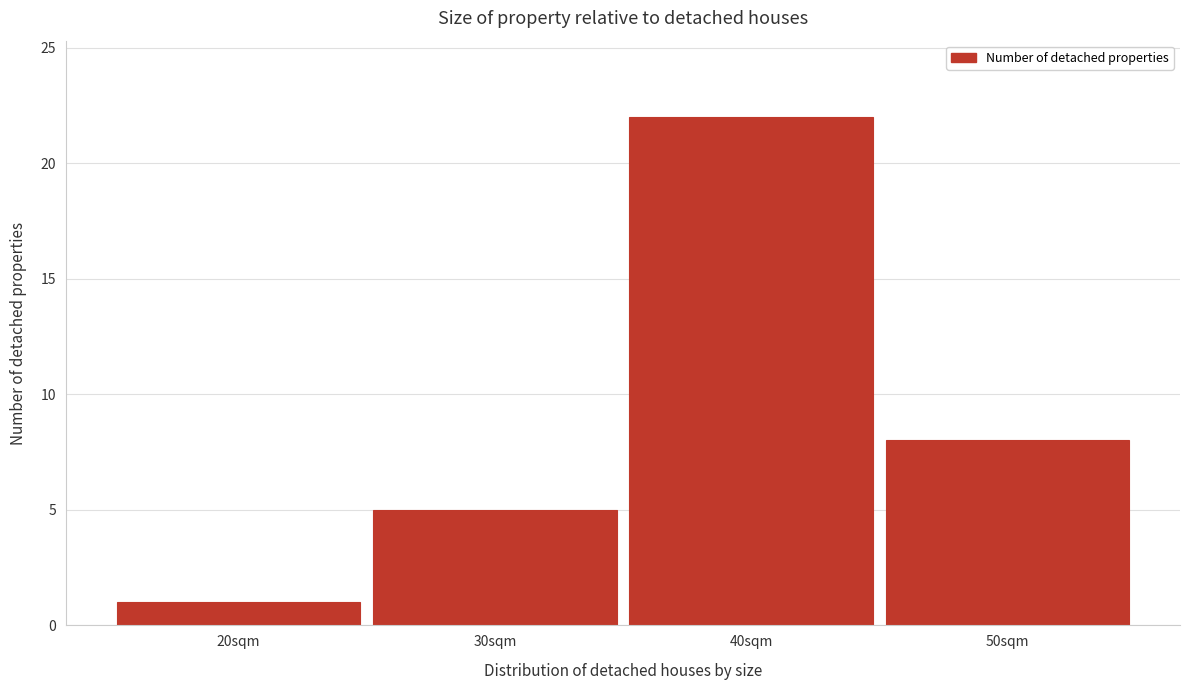

Reading left to right, transcribe this chart: for each bar, give the range it covers on the x-axis and its height. The values are not printed on the chart, so give them approximately, as read against the axis.

15 to 25: 1
25 to 35: 5
35 to 45: 22
45 to 55: 8